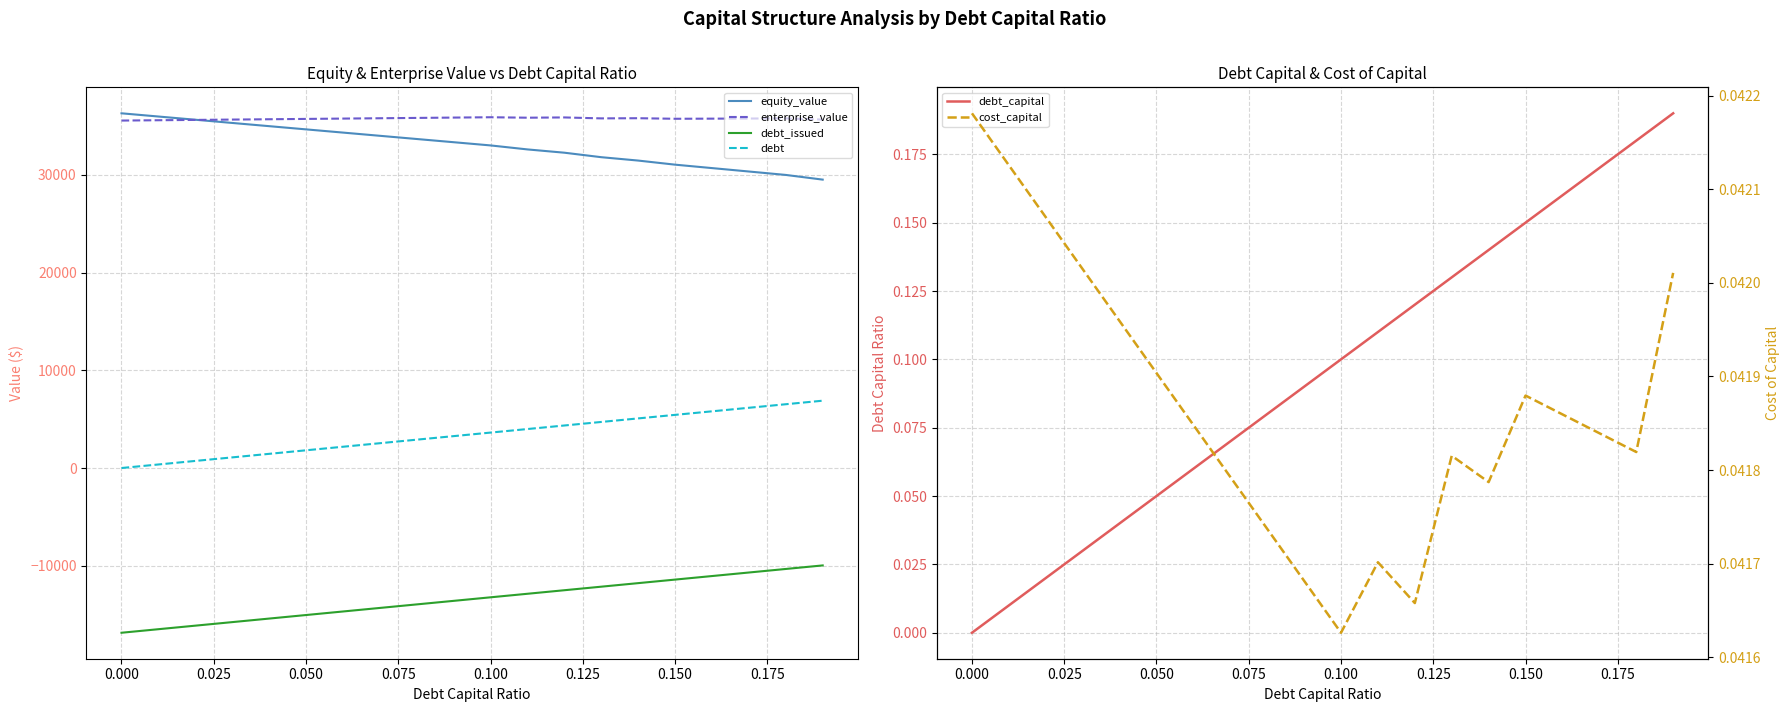

Reading left to right, list all the values displayed in this chart.

equity_value: 36311.5	35982.5	35653.5	35324.5	34995.6	34666.8	34338.1	34009.4	33680.8	33352.2	33023.8	32614.5	32278.7	31819.0	31473.6	31054.1	30703.7	30353.2	30002.8	29523.0
enterprise_value: 35568.2	35601.9	35635.7	35669.5	35703.3	35737.3	35771.3	35805.4	35839.5	35873.7	35908.0	35861.5	35888.4	35791.5	35808.8	35752.0	35764.4	35776.7	35789.0	35671.9
debt_issued: -16863.4	-16500.6	-16137.9	-15775.1	-15412.4	-15049.6	-14686.9	-14324.1	-13961.4	-13598.6	-13235.9	-12873.1	-12510.4	-12147.6	-11784.9	-11422.1	-11059.4	-10696.6	-10333.9	-9971.1
debt: 0.0	362.7	725.5	1088.2	1451.0	1813.7	2176.5	2539.2	2902.0	3264.7	3627.5	3990.2	4353.0	4715.7	5078.5	5441.2	5804.0	6166.7	6529.5	6892.2
debt_capital: 0.0	0.0	0.0	0.0	0.0	0.1	0.1	0.1	0.1	0.1	0.1	0.1	0.1	0.1	0.1	0.1	0.2	0.2	0.2	0.2
cost_capital: 0.0	0.0	0.0	0.0	0.0	0.0	0.0	0.0	0.0	0.0	0.0	0.0	0.0	0.0	0.0	0.0	0.0	0.0	0.0	0.0